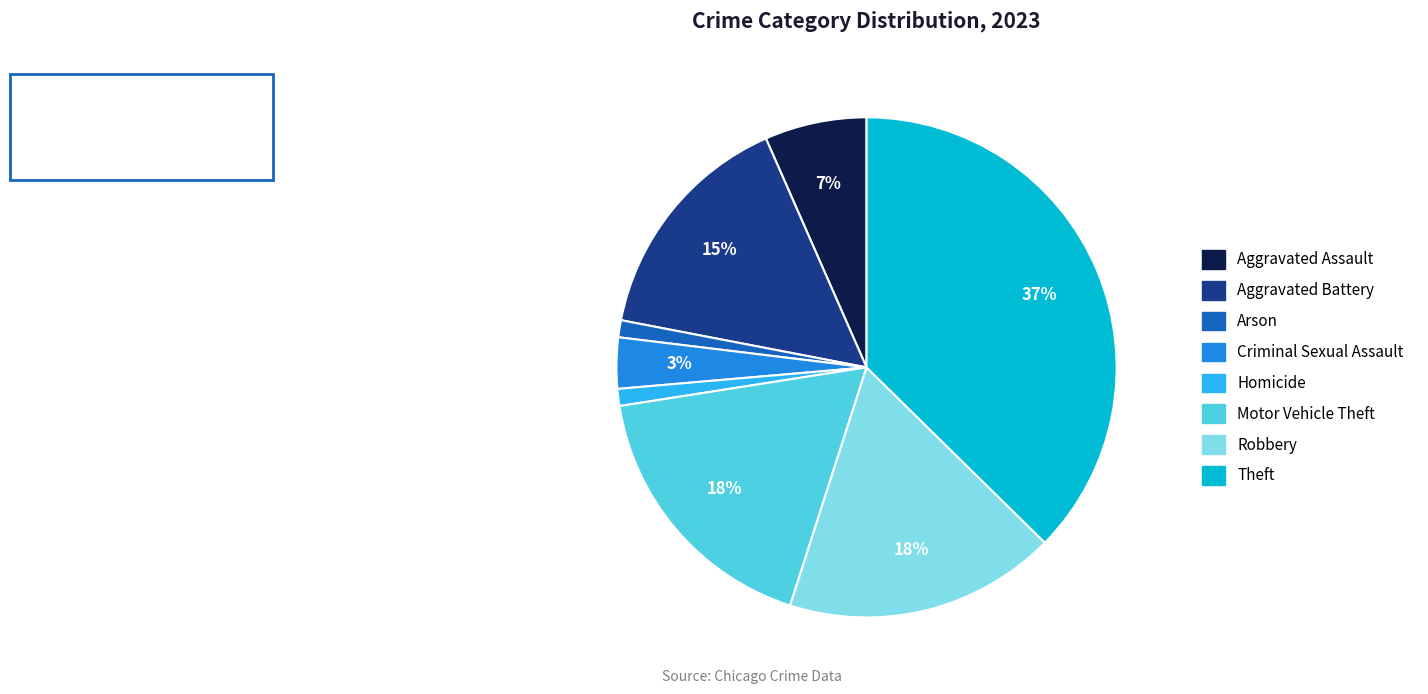

Between Theft and Aggravated Battery, which is larger?

Theft